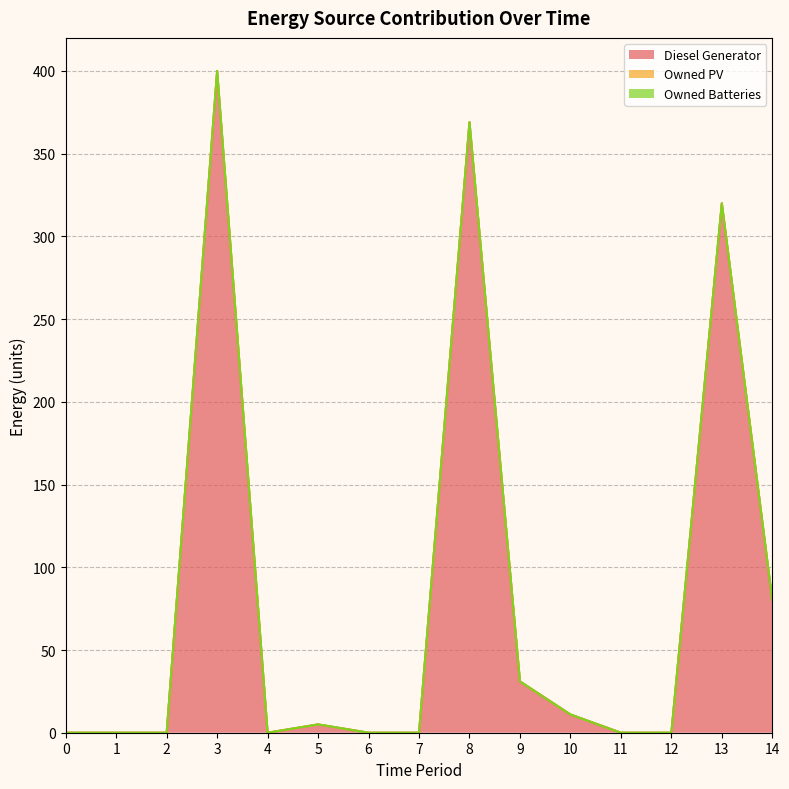

How many categories are shown in the chart?

15